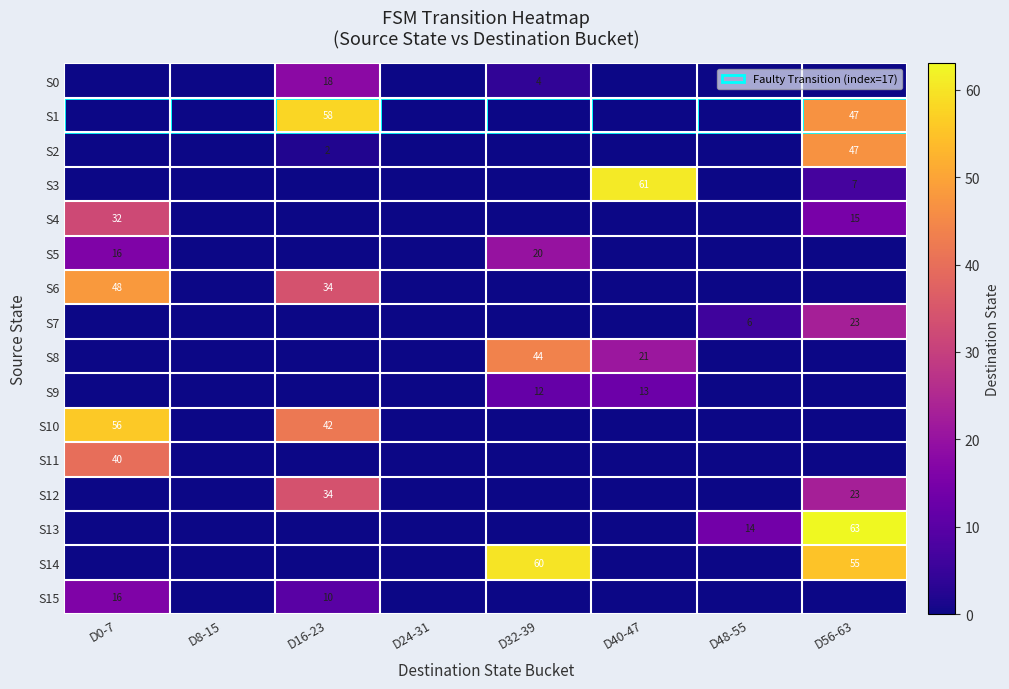

At which category does the chart reach its peak across all series?

D56-63